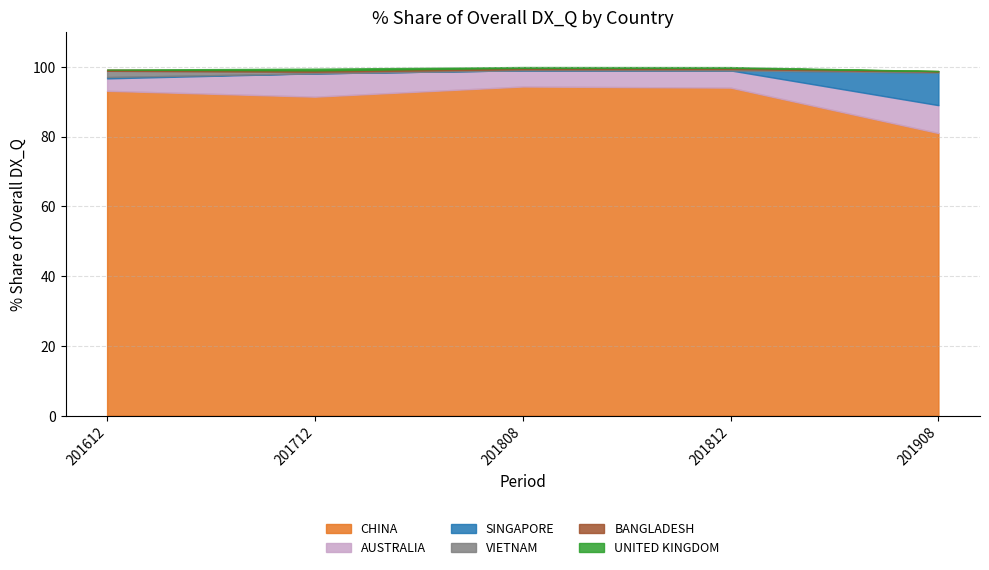

What is the highest value of the 201808_% Share series?

94.3